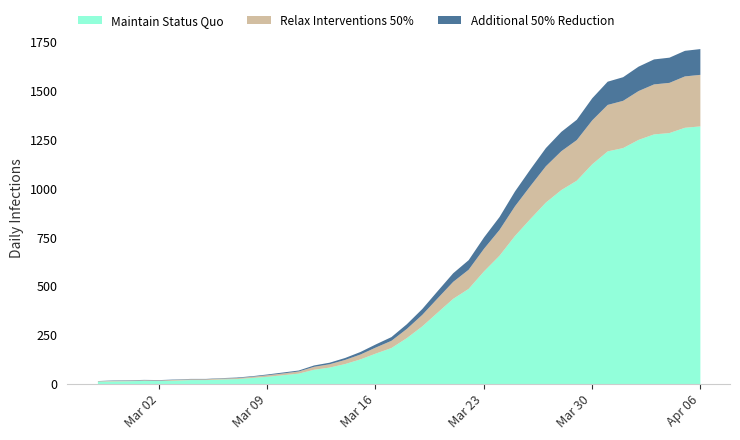

Does the chart display data point markers on the line(s)?

No